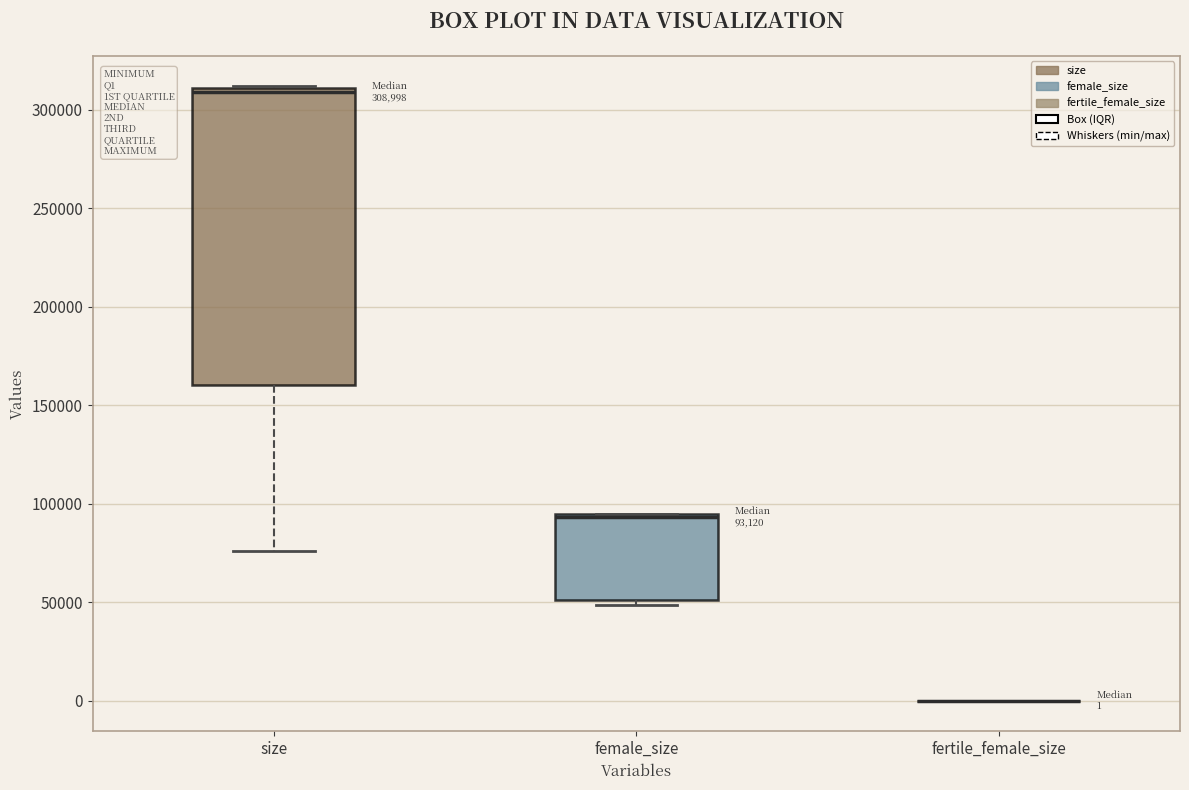

Which box is the tallest, from its lower edge to its upper edge?

size